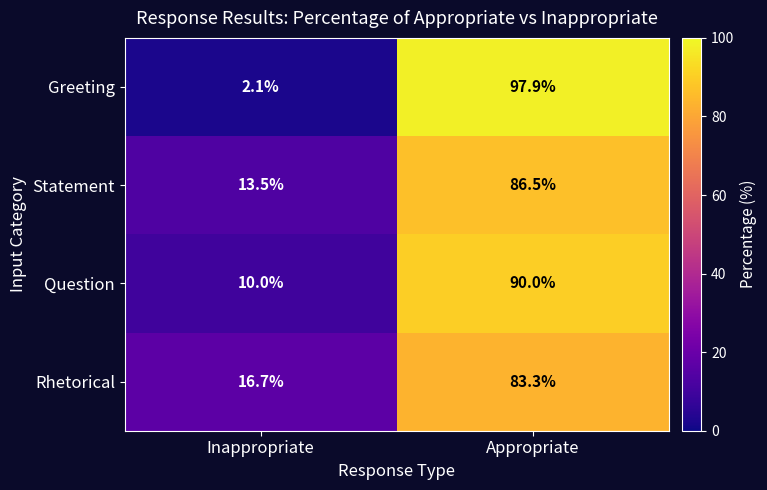

At which category is the sum across all series the highest?

Appropriate